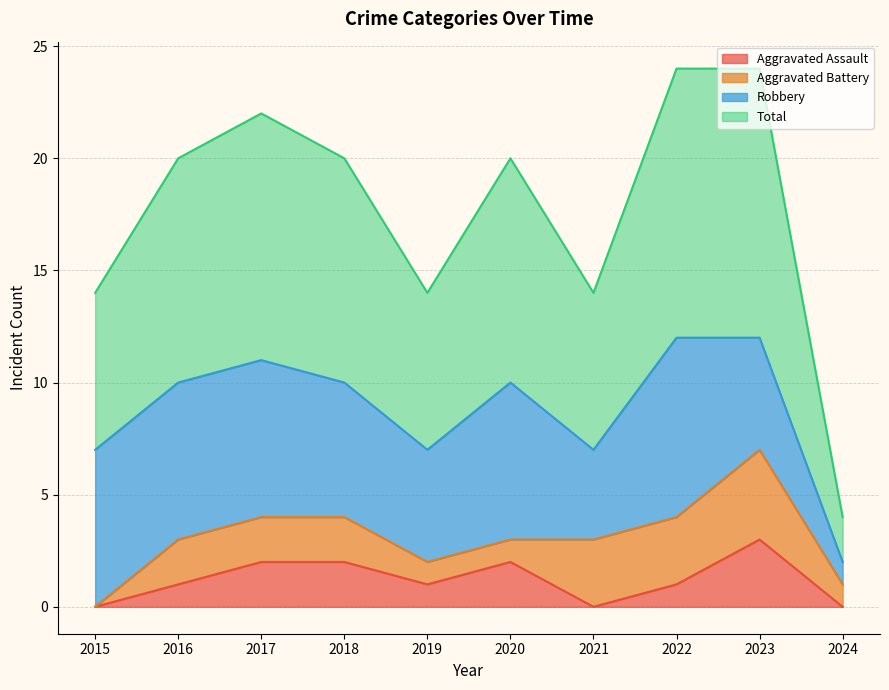

What is the maximum value for Aggravated Assault?

3